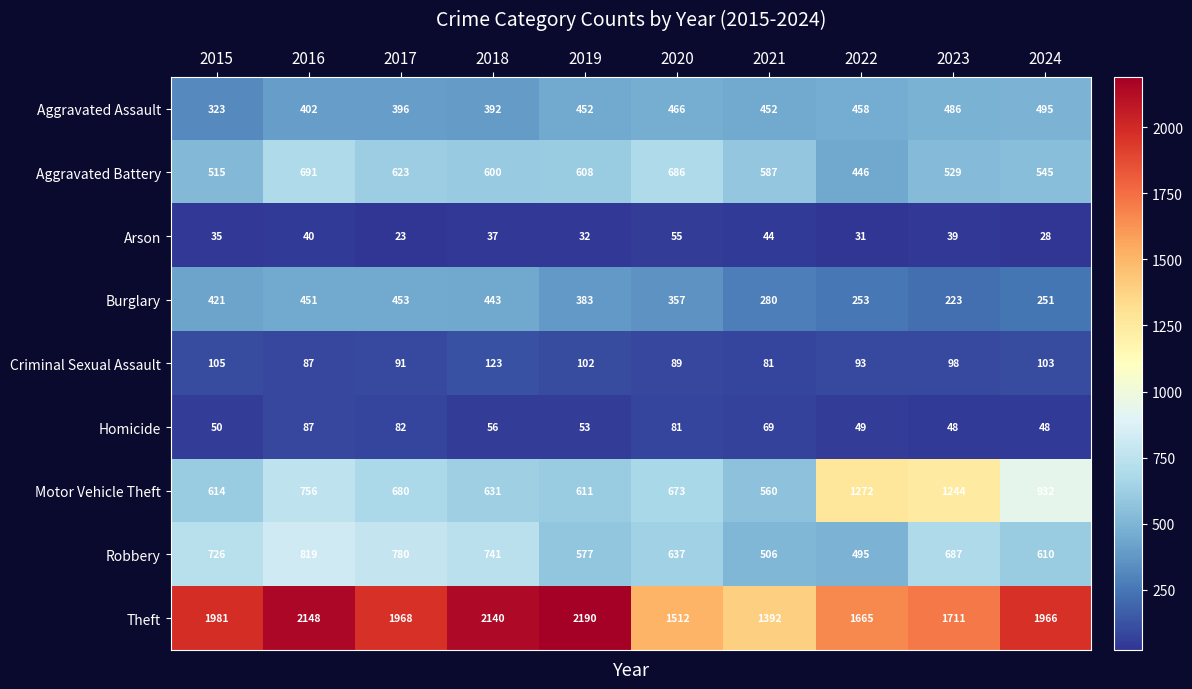

Which category has the lowest value in the Aggravated Battery series?

2022